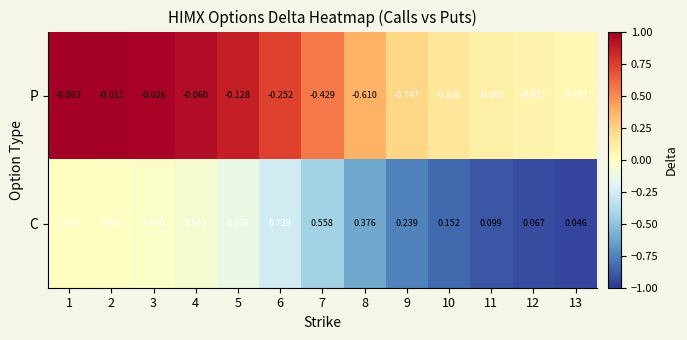

Which series has the widest spread of values?

C